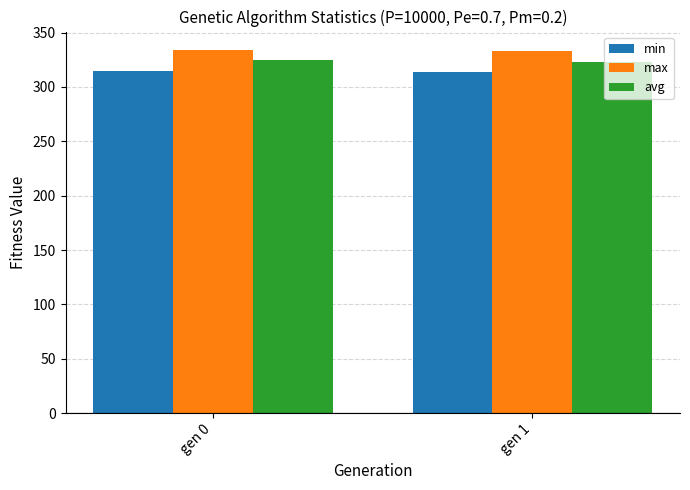

What is the spread (max minus min) of values at gen 0?

19.4